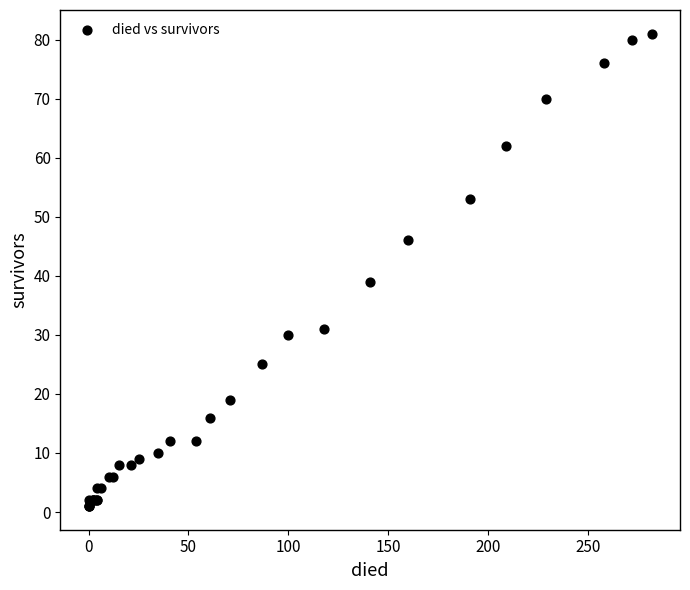

What Y value in the scatter plot is closest to 41?

39